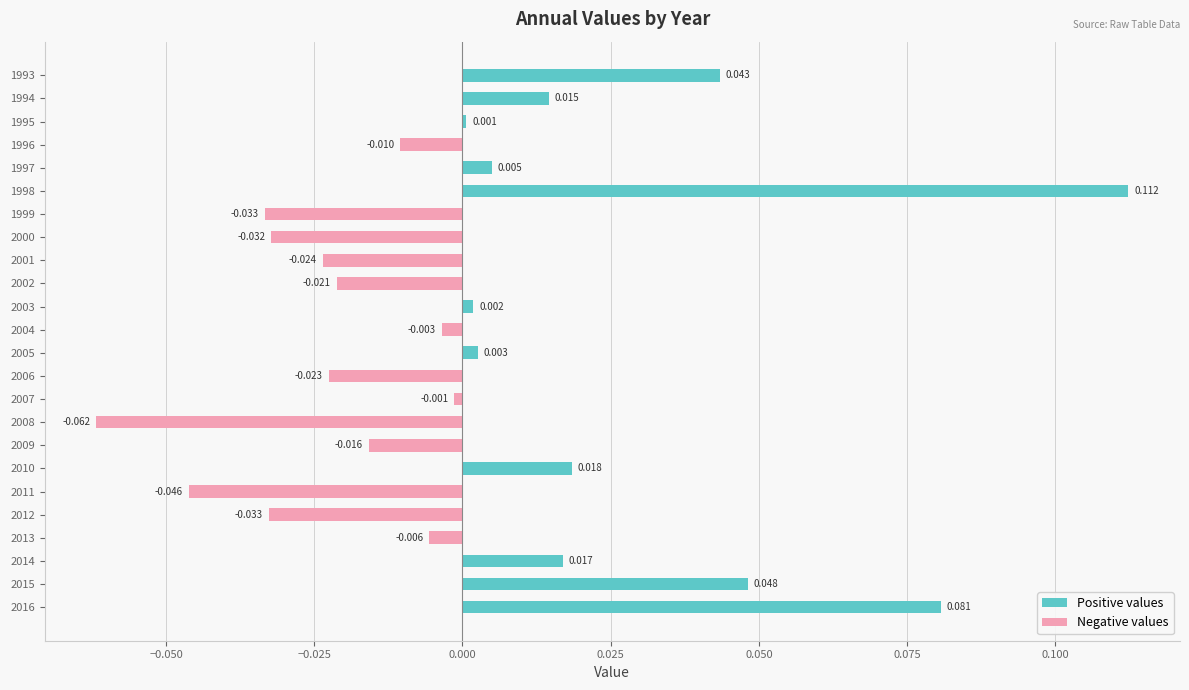

List the series in order of their overall mean, lowest first.

Negative values, Positive values